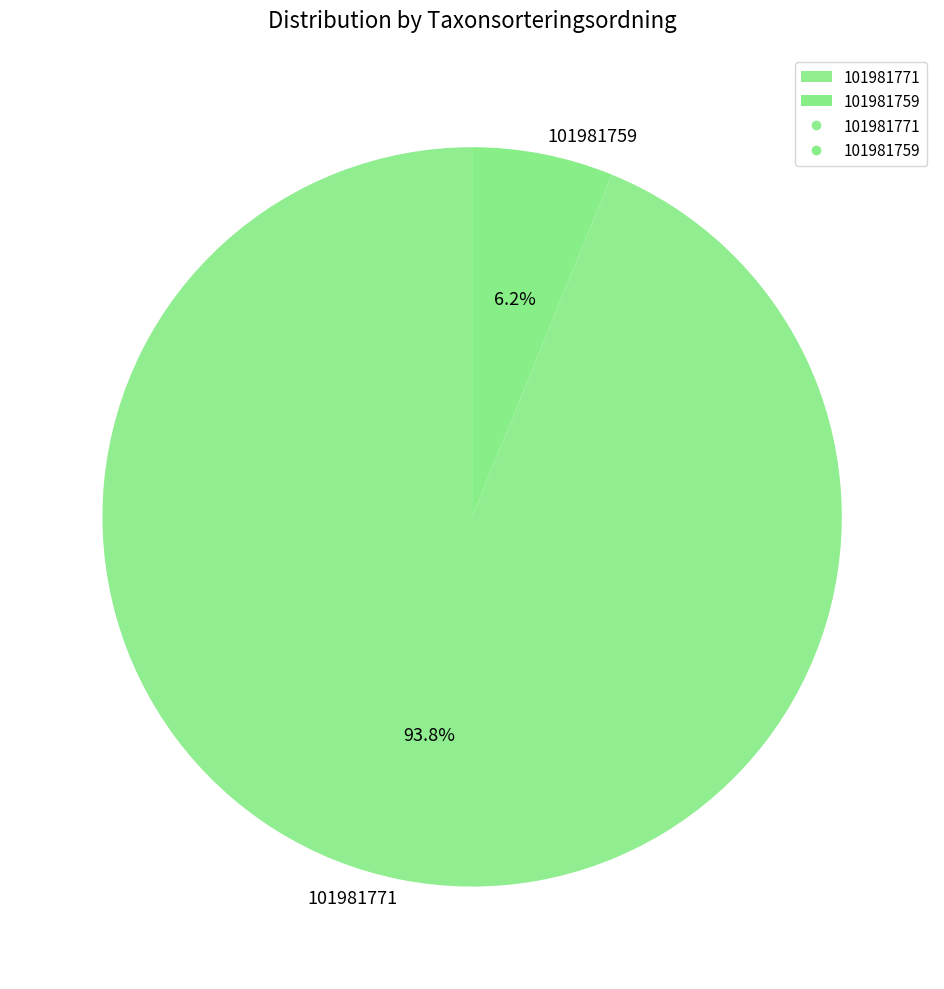

Is the sum of 101981759 and 101981771 greater than half?

Yes